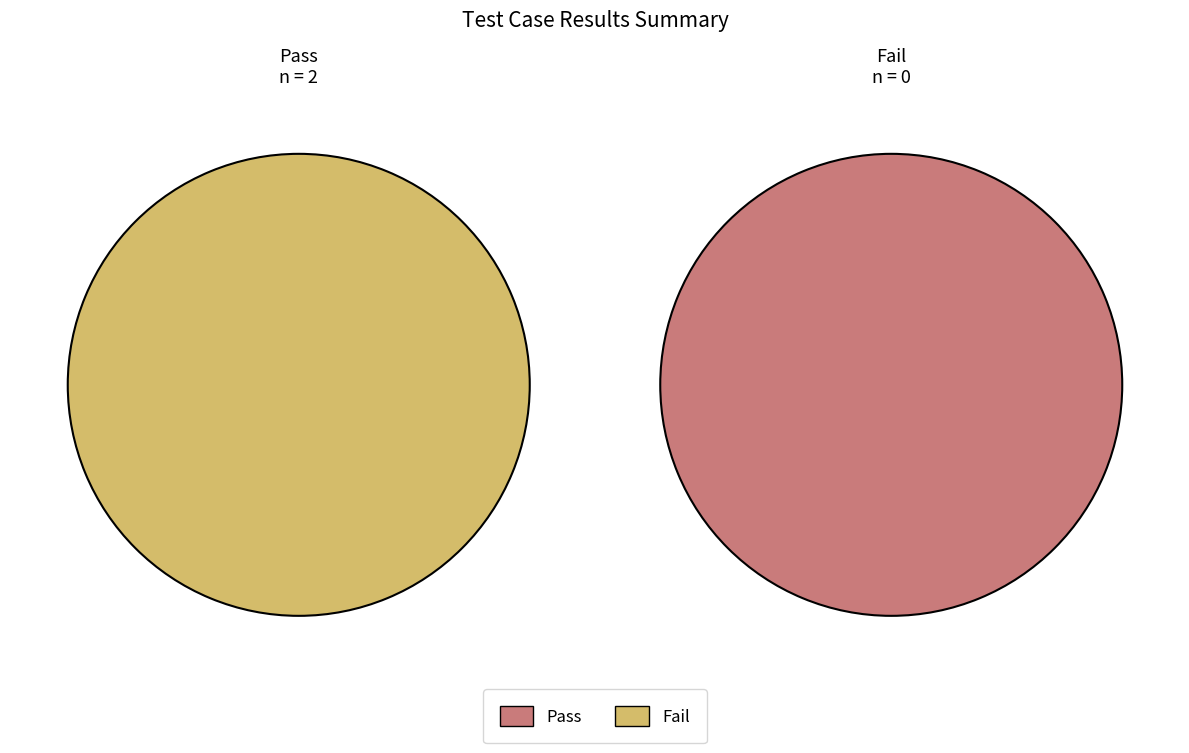

Combined, what portion of the pie is Pass and Not executed?

100.0%